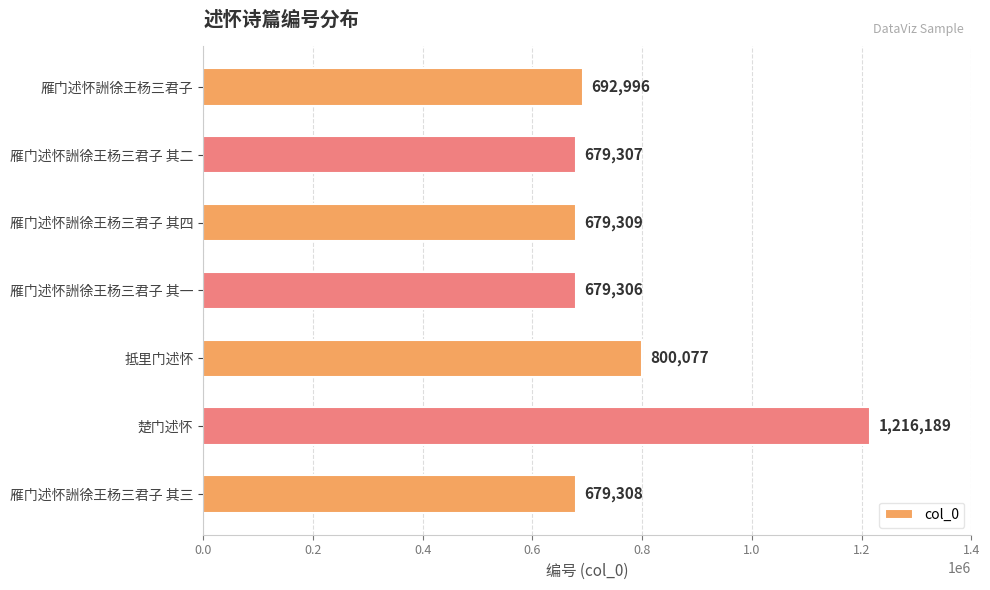

Is it true that the value at 雁门述怀詶徐王杨三君子 其二 is 679307?

True